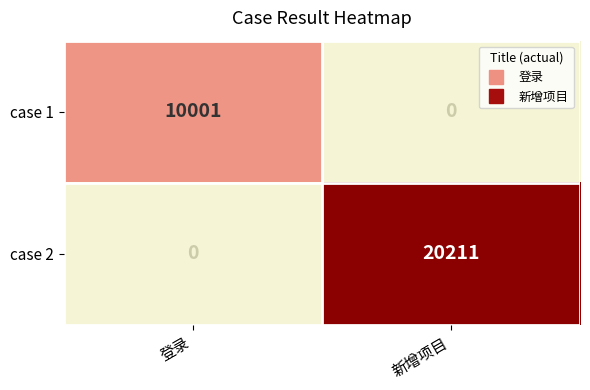

What is the difference between the case 1 values at 新增项目 and 登录?

10001